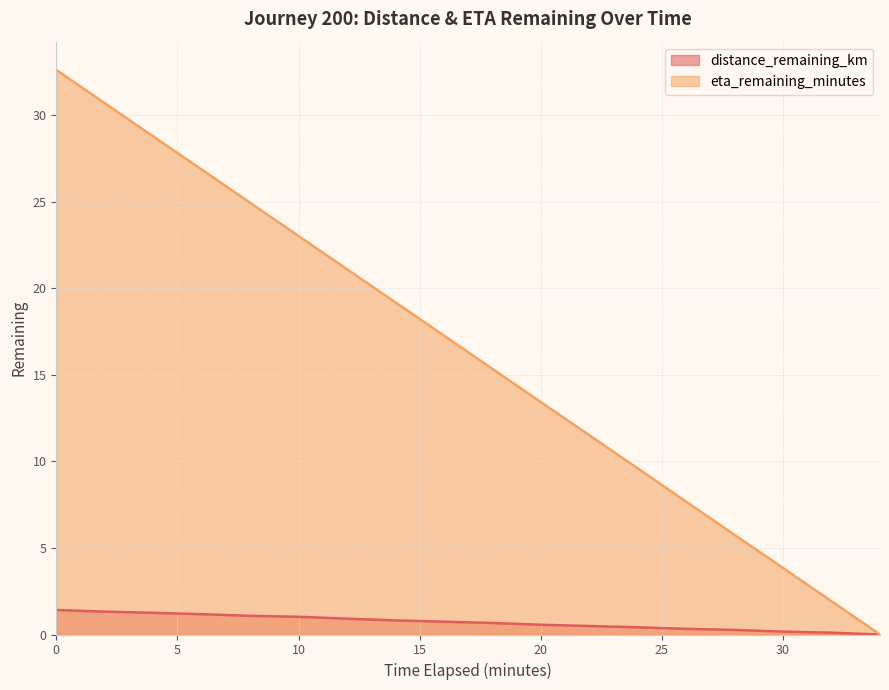

The value of distance_remaining_km at 10 is 1.0. True or false?

True